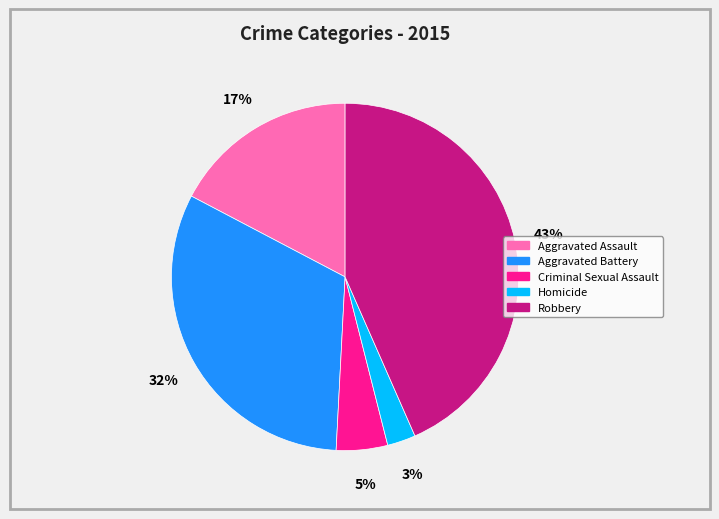

Count the number of slices in the pie.

5